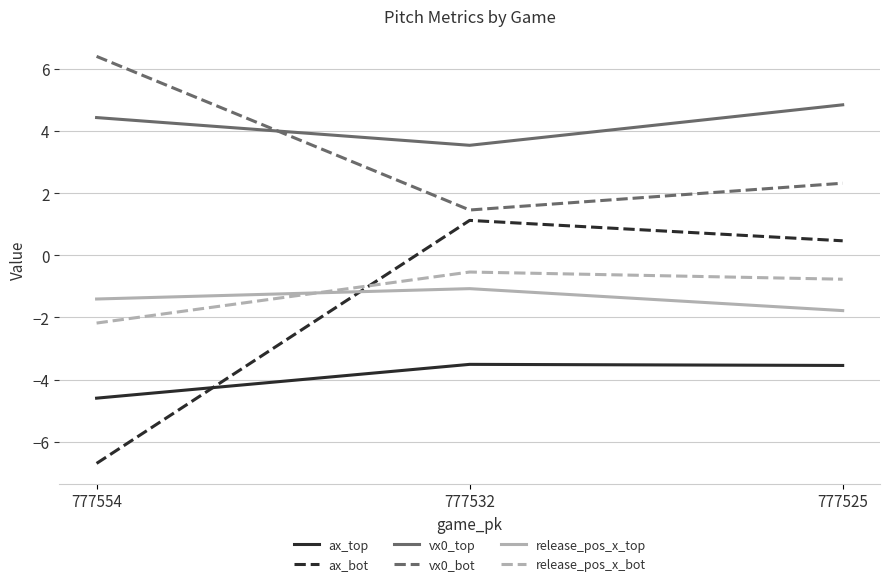

Which category has the highest value in the release_pos_x_bot series?

777532